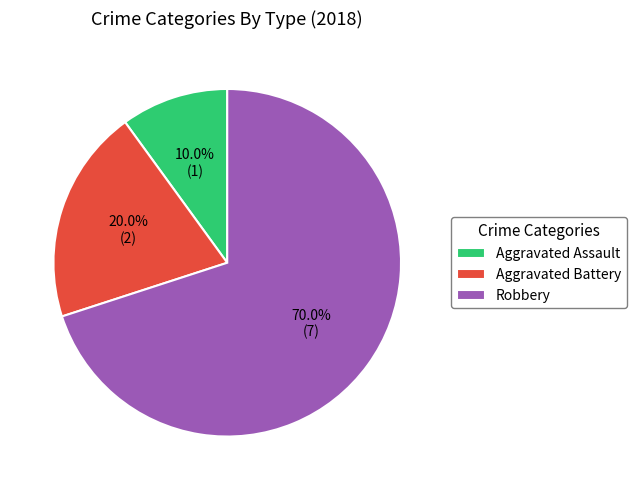

To the nearest percent, what portion does Aggravated Battery represent?

20%